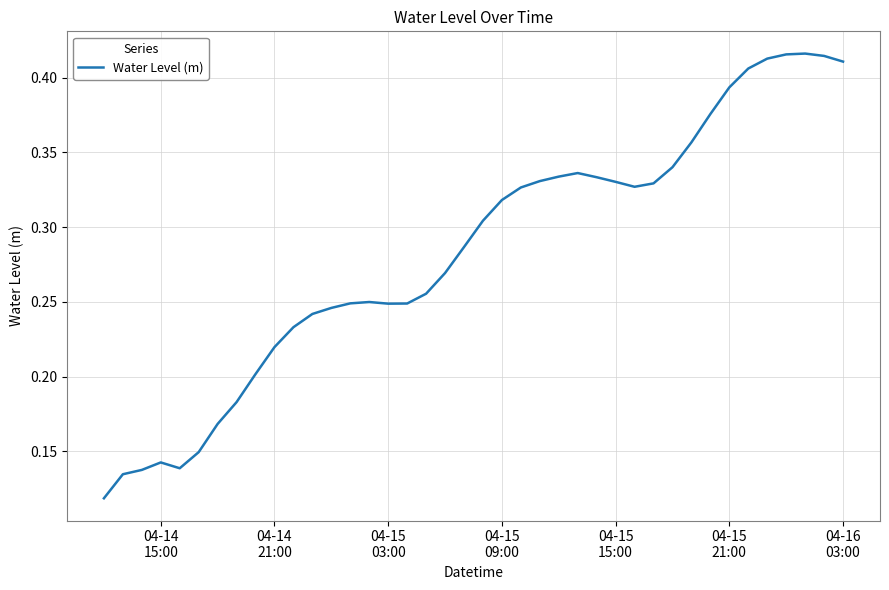

What is the sum of all values?

11.3